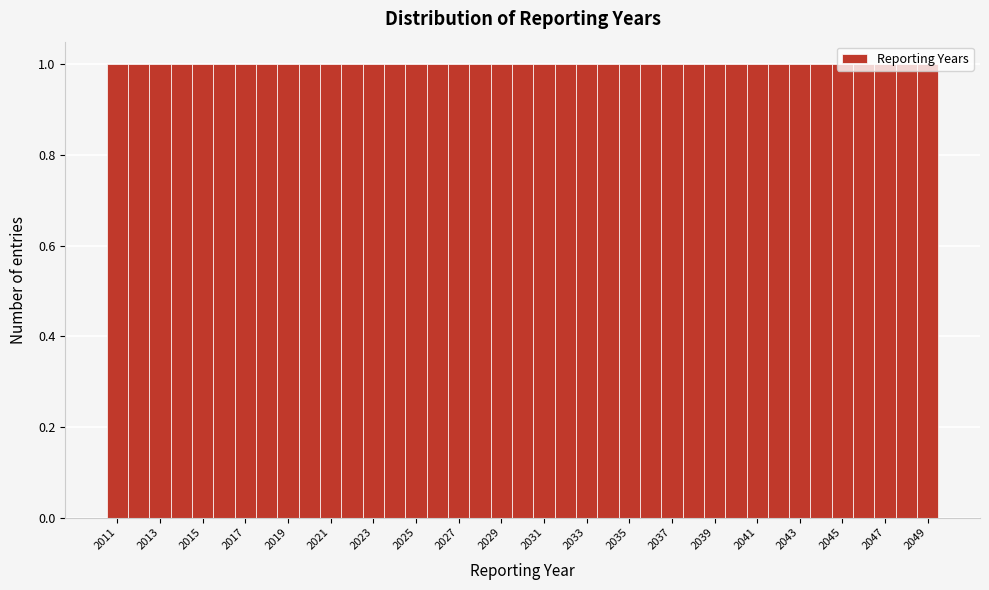

Reading left to right, list every bar in this chart as the range it spans on the x-axis followed by its height. Neither the bar edges nor the heights are printed on the chart, so give them approximately, as read against the axes.

2010.5 to 2011.5: 1
2011.5 to 2012.5: 1
2012.5 to 2013.5: 1
2013.5 to 2014.5: 1
2014.5 to 2015.5: 1
2015.5 to 2016.5: 1
2016.5 to 2017.5: 1
2017.5 to 2018.5: 1
2018.5 to 2019.5: 1
2019.5 to 2020.5: 1
2020.5 to 2021.5: 1
2021.5 to 2022.5: 1
2022.5 to 2023.5: 1
2023.5 to 2024.5: 1
2024.5 to 2025.5: 1
2025.5 to 2026.5: 1
2026.5 to 2027.5: 1
2027.5 to 2028.5: 1
2028.5 to 2029.5: 1
2029.5 to 2030.5: 1
2030.5 to 2031.5: 1
2031.5 to 2032.5: 1
2032.5 to 2033.5: 1
2033.5 to 2034.5: 1
2034.5 to 2035.5: 1
2035.5 to 2036.5: 1
2036.5 to 2037.5: 1
2037.5 to 2038.5: 1
2038.5 to 2039.5: 1
2039.5 to 2040.5: 1
2040.5 to 2041.5: 1
2041.5 to 2042.5: 1
2042.5 to 2043.5: 1
2043.5 to 2044.5: 1
2044.5 to 2045.5: 1
2045.5 to 2046.5: 1
2046.5 to 2047.5: 1
2047.5 to 2048.5: 1
2048.5 to 2049.5: 1